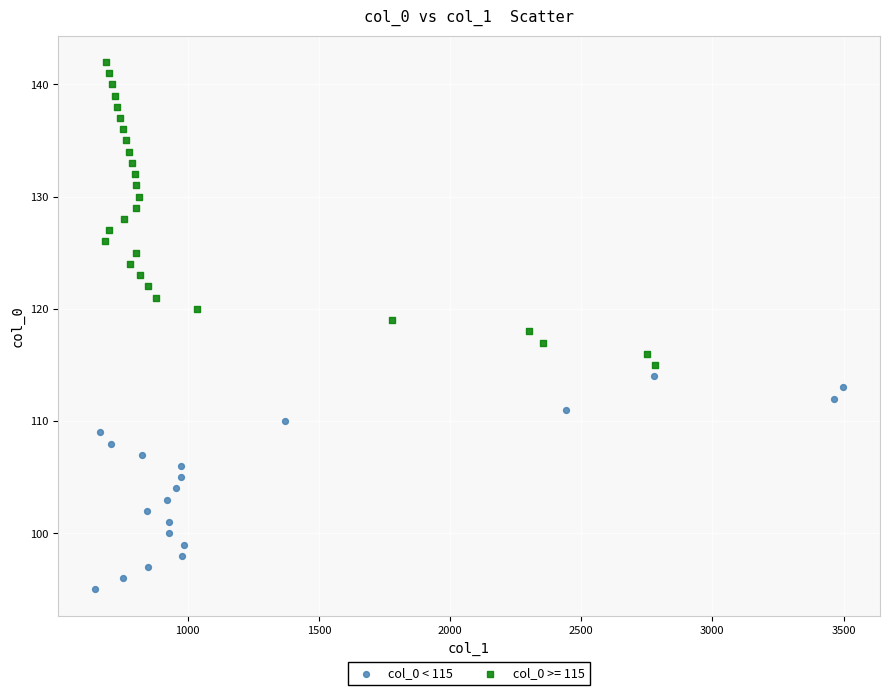

Which series has the largest Y range (max minus min)?

col_0 >= 115